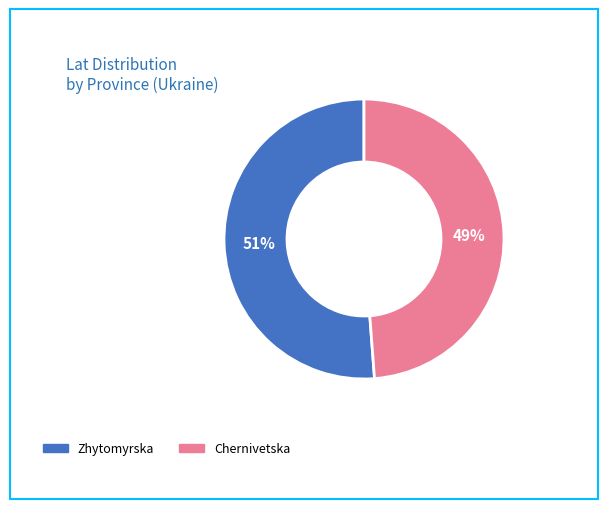

What percentage is the Zhytomyrskа slice, to the nearest percent?

51%